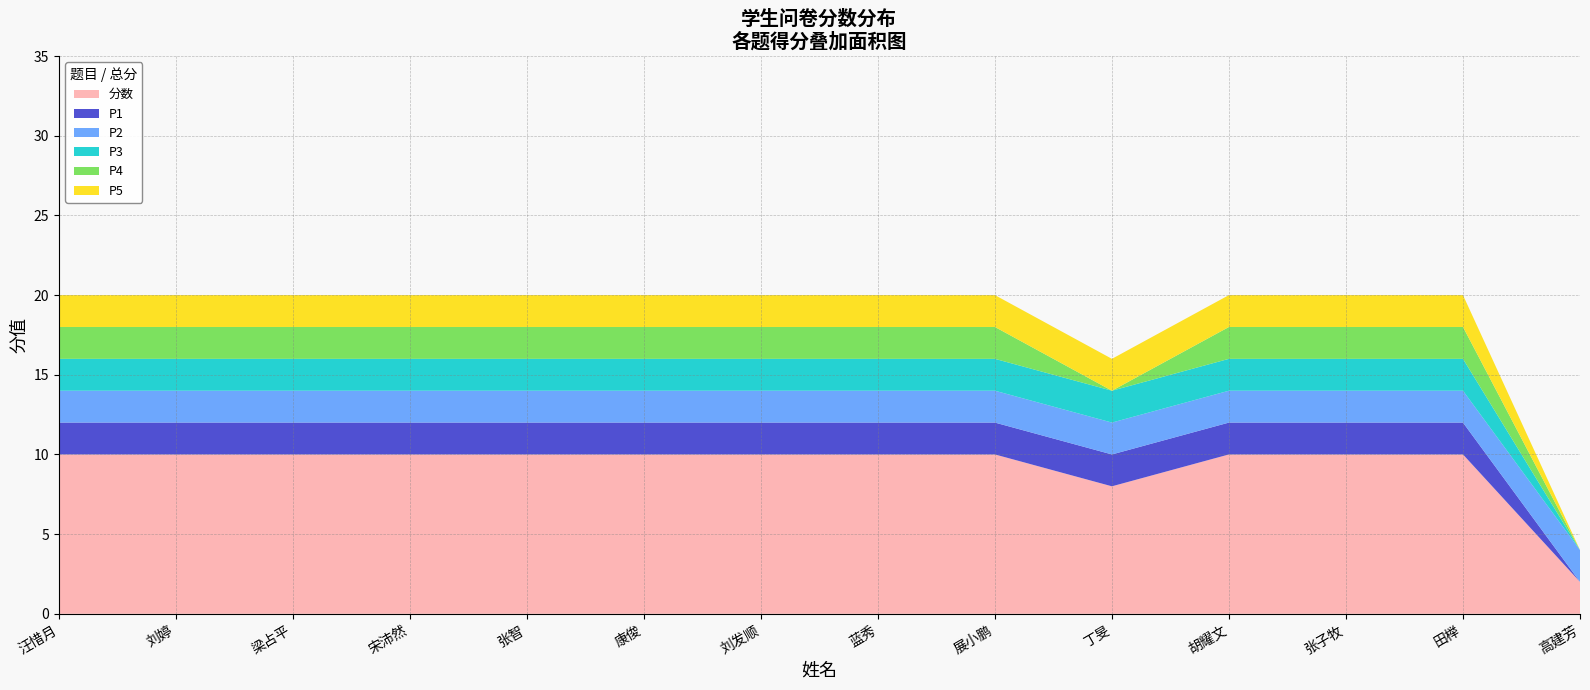

Reading right to left, transcribe all the data shown in this chart.

分数: 2	10	10	10	8	10	10	10	10	10	10	10	10	10
P1: 0	2	2	2	2	2	2	2	2	2	2	2	2	2
P2: 2	2	2	2	2	2	2	2	2	2	2	2	2	2
P3: 0	2	2	2	2	2	2	2	2	2	2	2	2	2
P4: 0	2	2	2	0	2	2	2	2	2	2	2	2	2
P5: 0	2	2	2	2	2	2	2	2	2	2	2	2	2